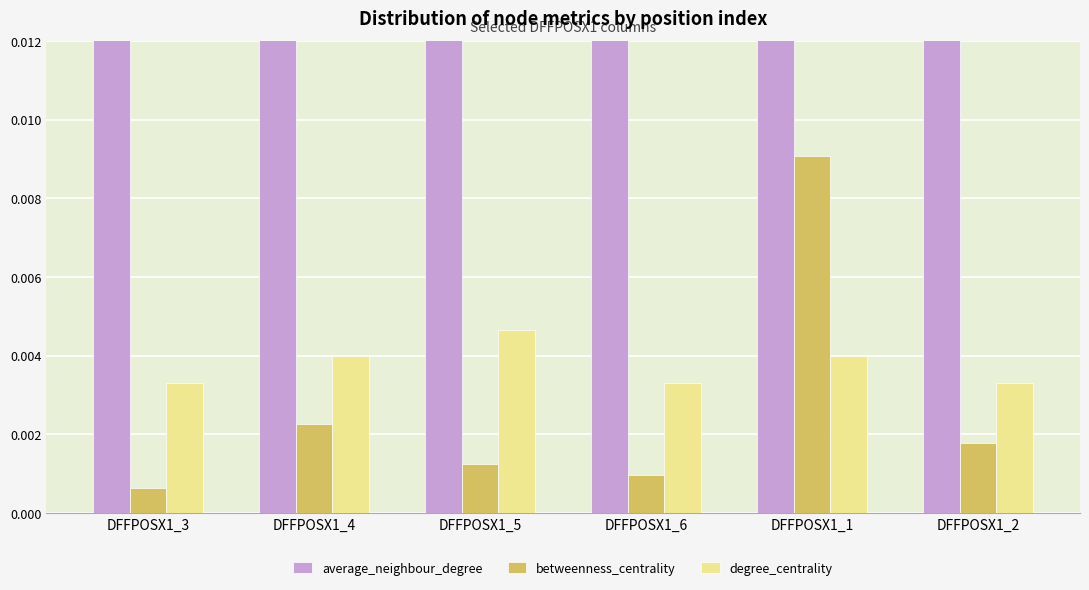

Which series changed the most between DFFPOSX1_5 and DFFPOSX1_6?

average_neighbour_degree